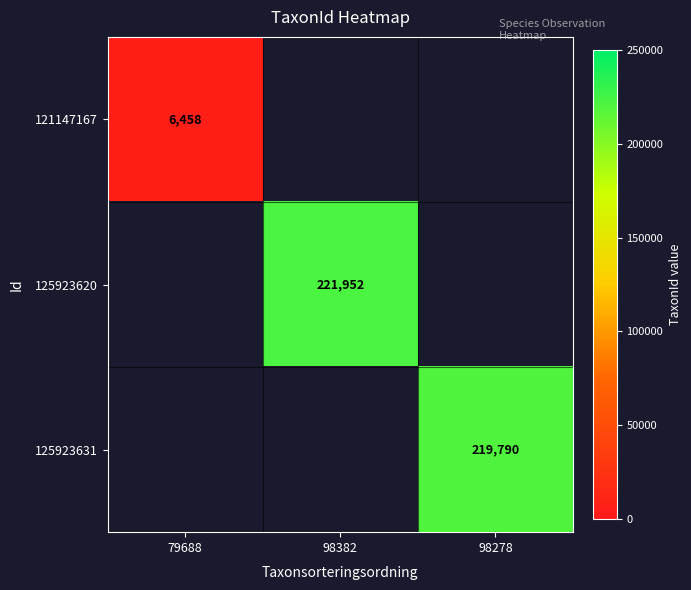

At how many categories does at least one series exceed 129284?

2